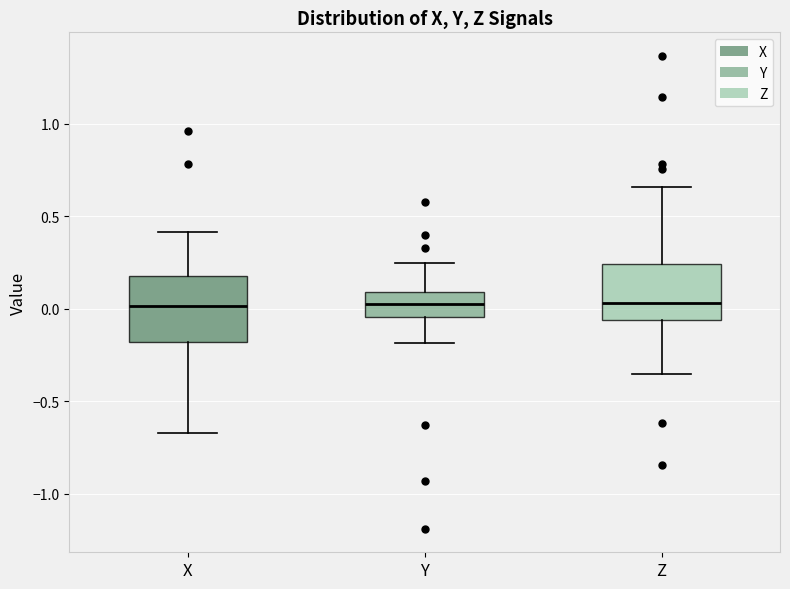

Which box is the tallest, from its lower edge to its upper edge?

X